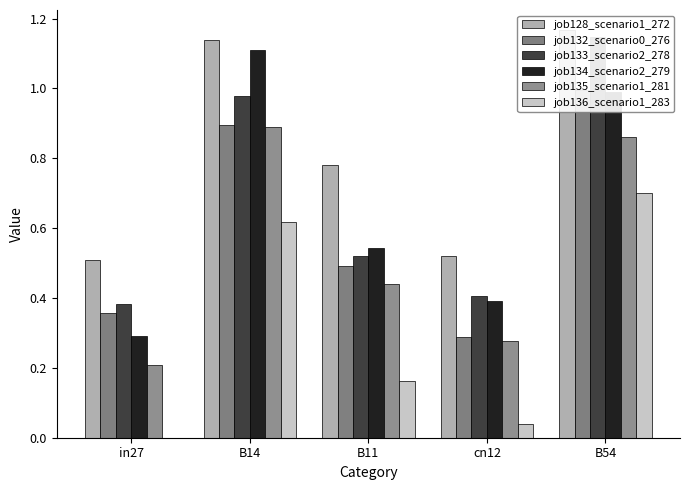

What position from the right is B11?

3